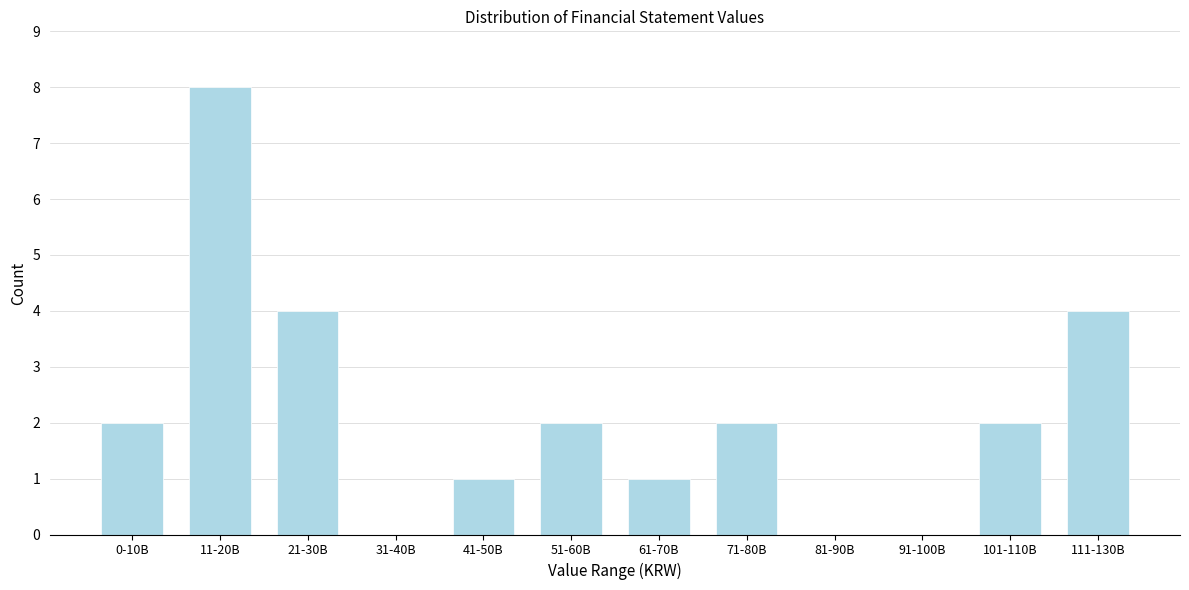

Reading left to right, what are all the values shown in this chart?

0-10B=2	11-20B=8	21-30B=4	31-40B=0	41-50B=1	51-60B=2	61-70B=1	71-80B=2	81-90B=0	91-100B=0	101-110B=2	111-130B=4